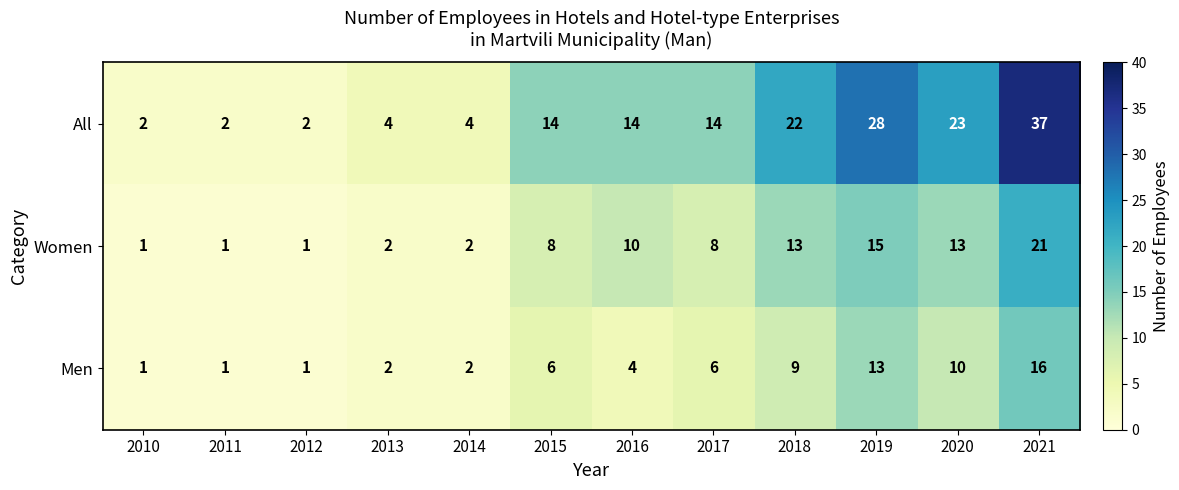

Which category has the highest value in the Women series?

2021